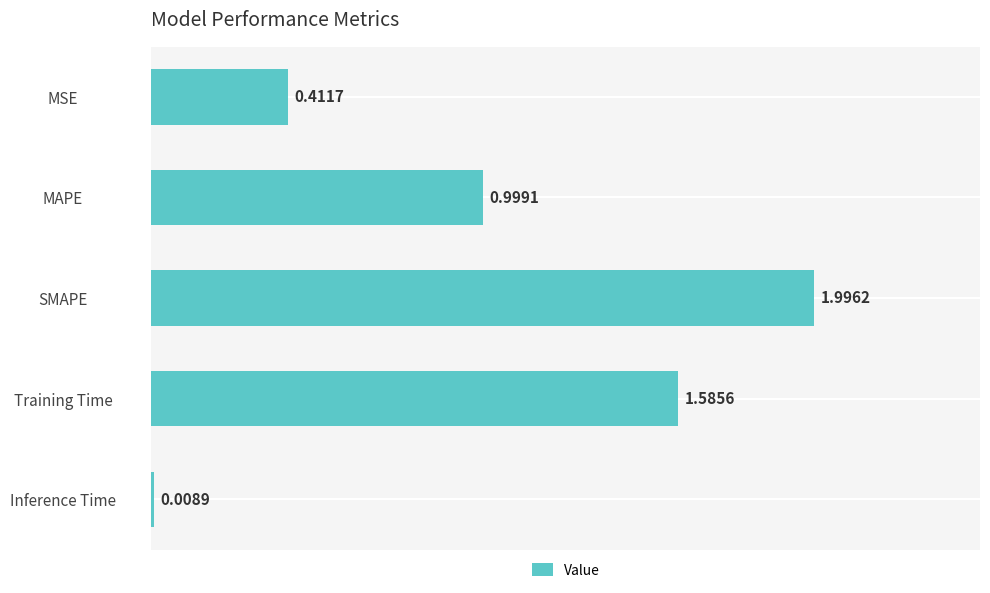

At which category does the chart reach its minimum across all series?

Inference Time